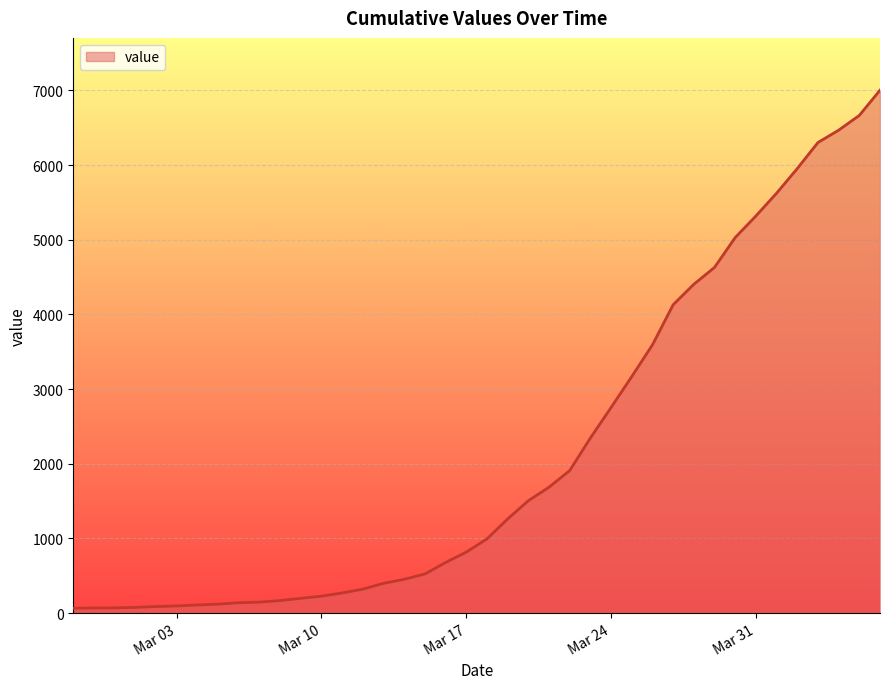

What is the difference between the maximum and minimum values?

6940